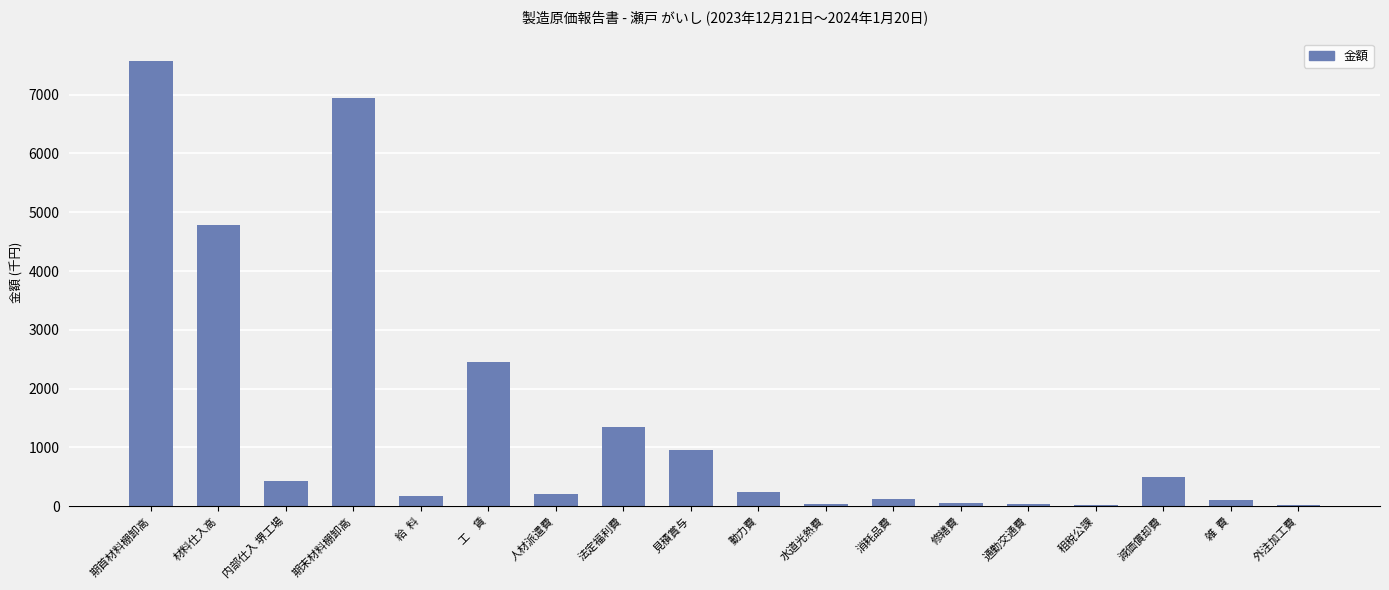

The chart shows a value of 9808 at 期末材料棚卸高. True or false?

False